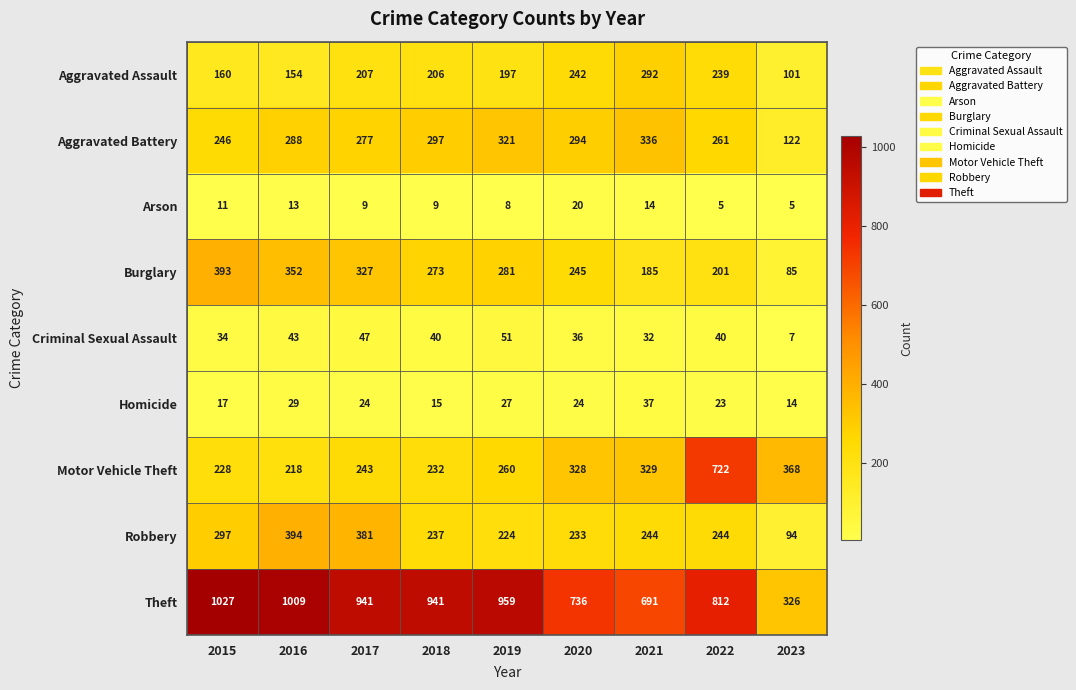

How many distinct data groups are displayed?

9